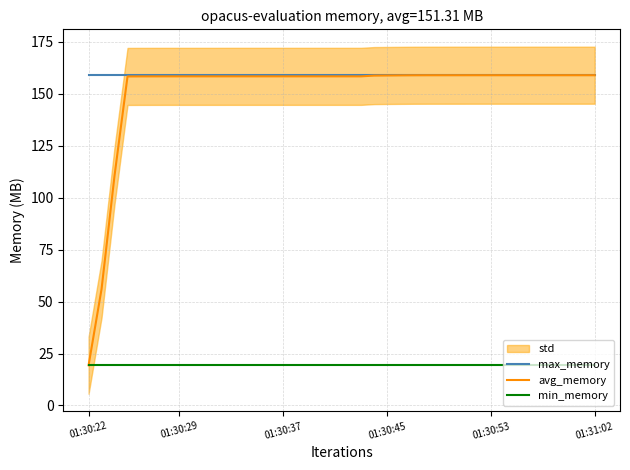

How many lines are shown in the chart?

3